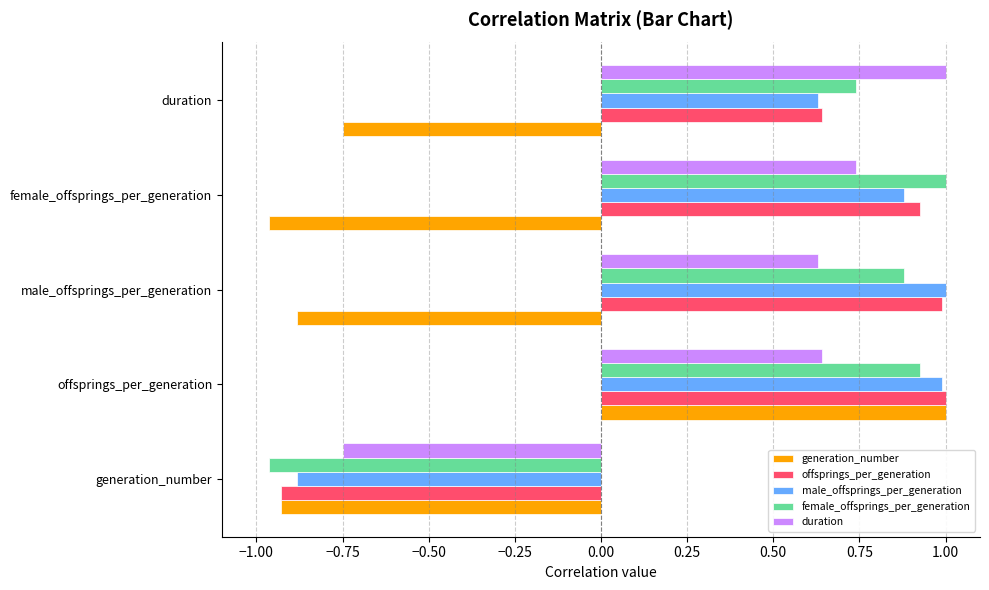

At which category is the sum across all series the highest?

offsprings_per_generation